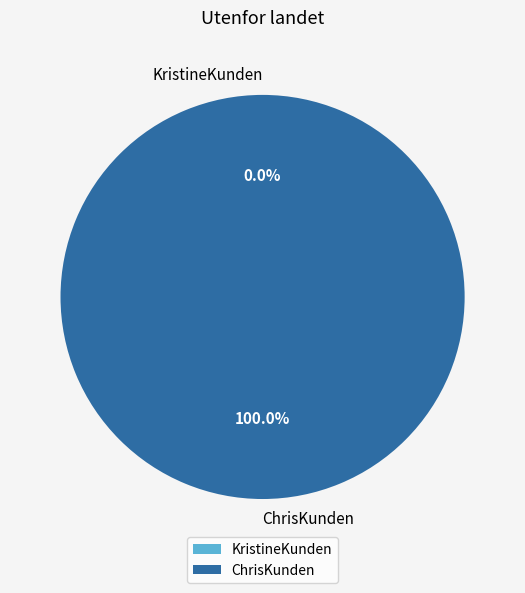

How many segments does this pie chart have?

2